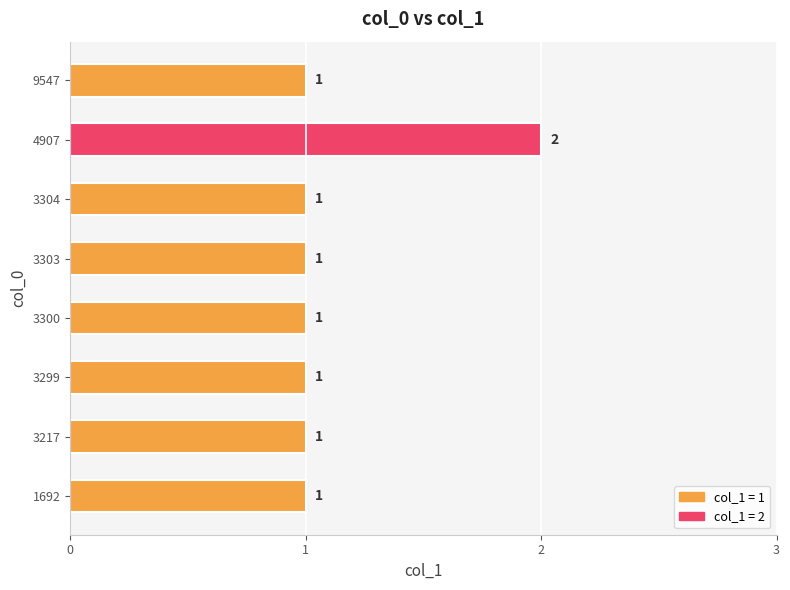

Between 3304 and 4907, which is larger?

4907